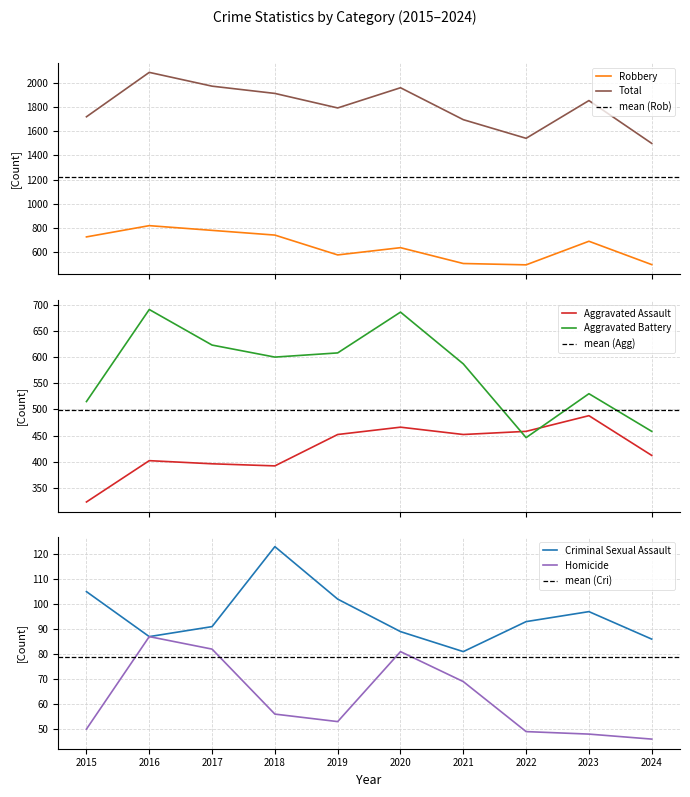

True or false: Aggravated Battery and Criminal Sexual Assault cross at least once.

False